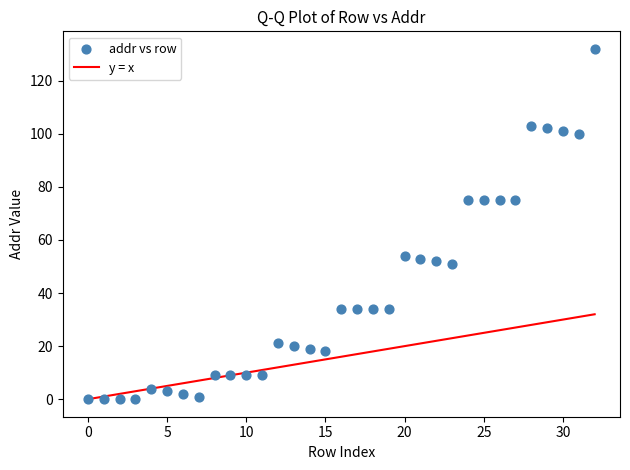

What is the range of Y values (max minus min)?

132